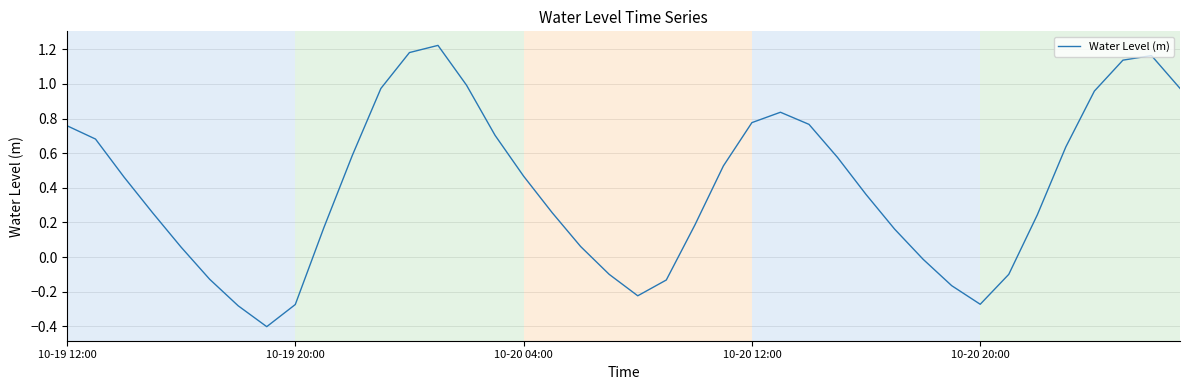

Count the number of values greater than 0.

29